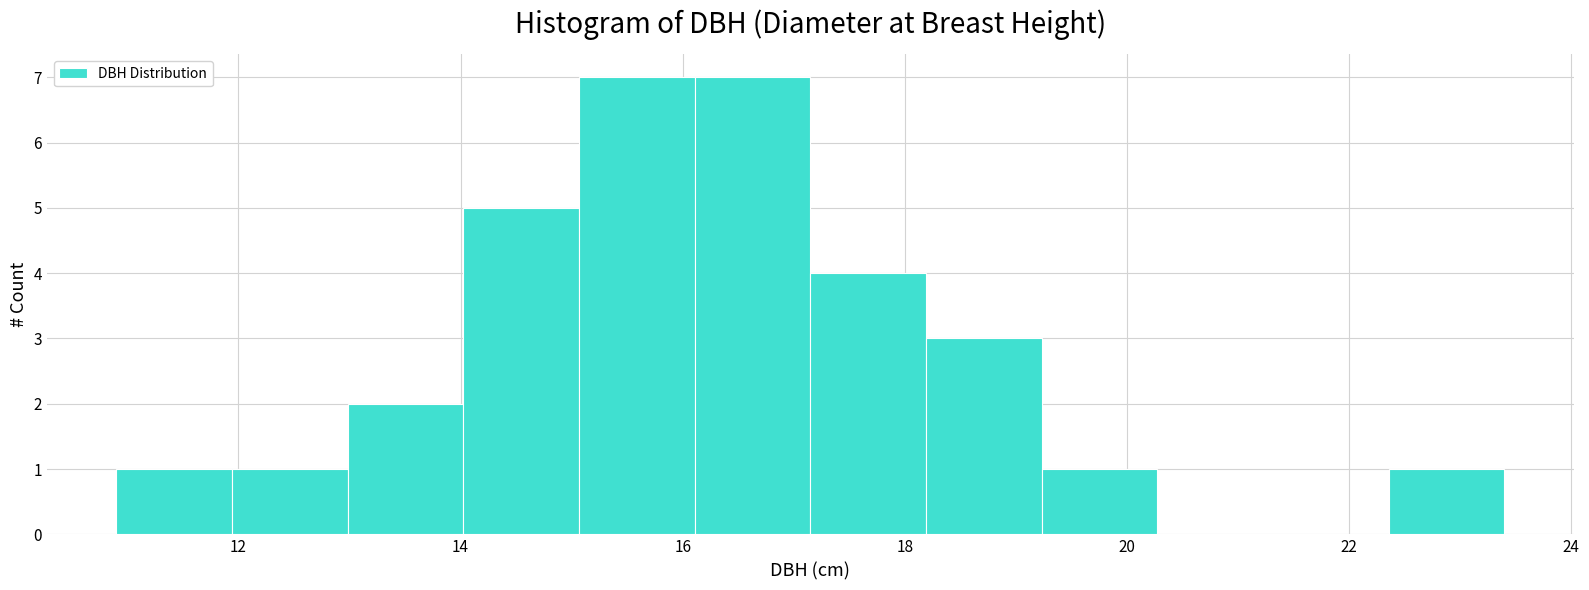

Reading left to right, list every bar in this chart as the range it spans on the x-axis followed by its height. Neither the bar edges nor the heights are printed on the chart, so give them approximately, as read against the axes.

11.0 to 12.0: 1
12.0 to 13.0: 1
13.0 to 14.0: 2
14.0 to 15.0: 5
15.0 to 16.2: 7
16.2 to 17.2: 7
17.2 to 18.2: 4
18.2 to 19.2: 3
19.2 to 20.2: 1
20.2 to 21.4: 0
21.4 to 22.4: 0
22.4 to 23.4: 1